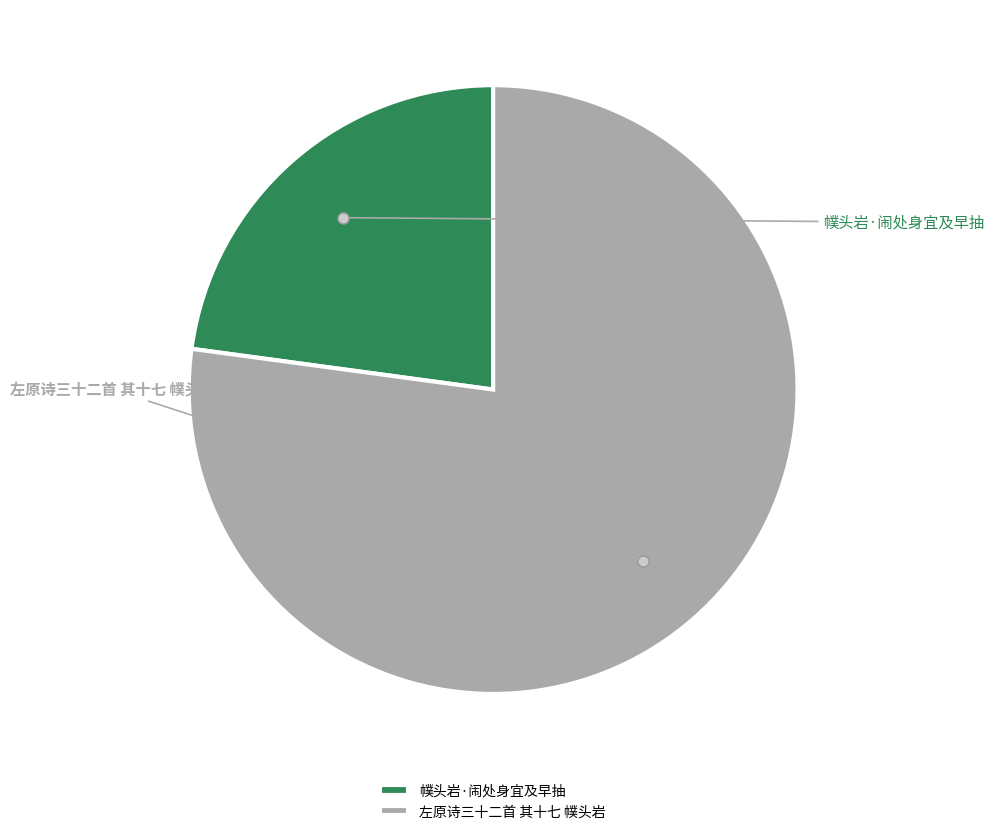

Approximately how many times larger is the value at 左原诗三十二首 其十七 幞头岩 compared to 幞头岩·闹处身宜及早抽?

3.4